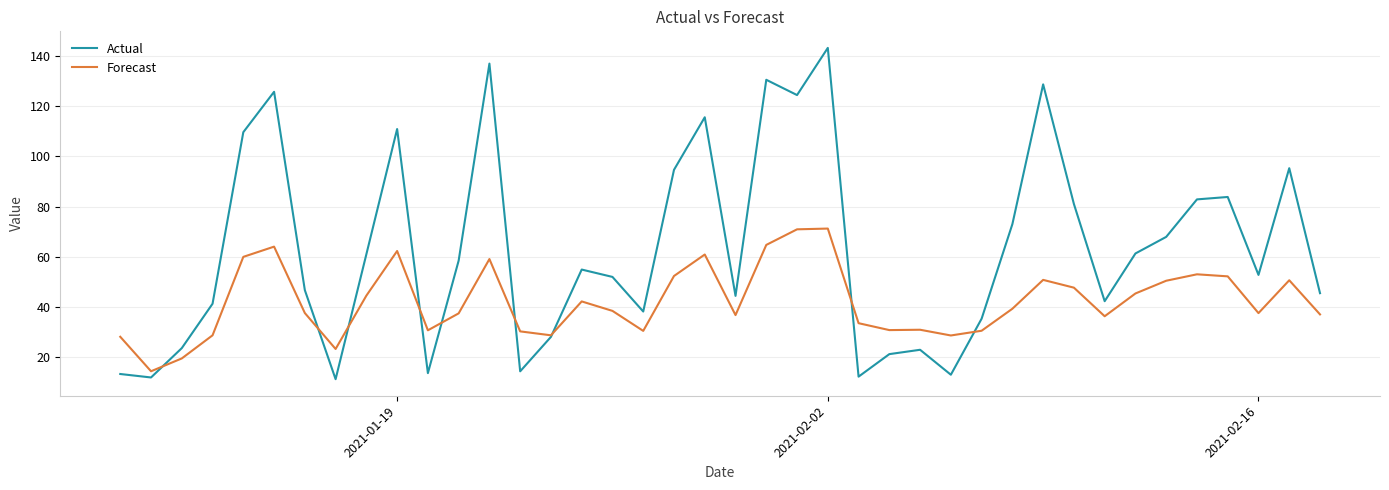

Which series has the largest range (max minus min)?

Actual